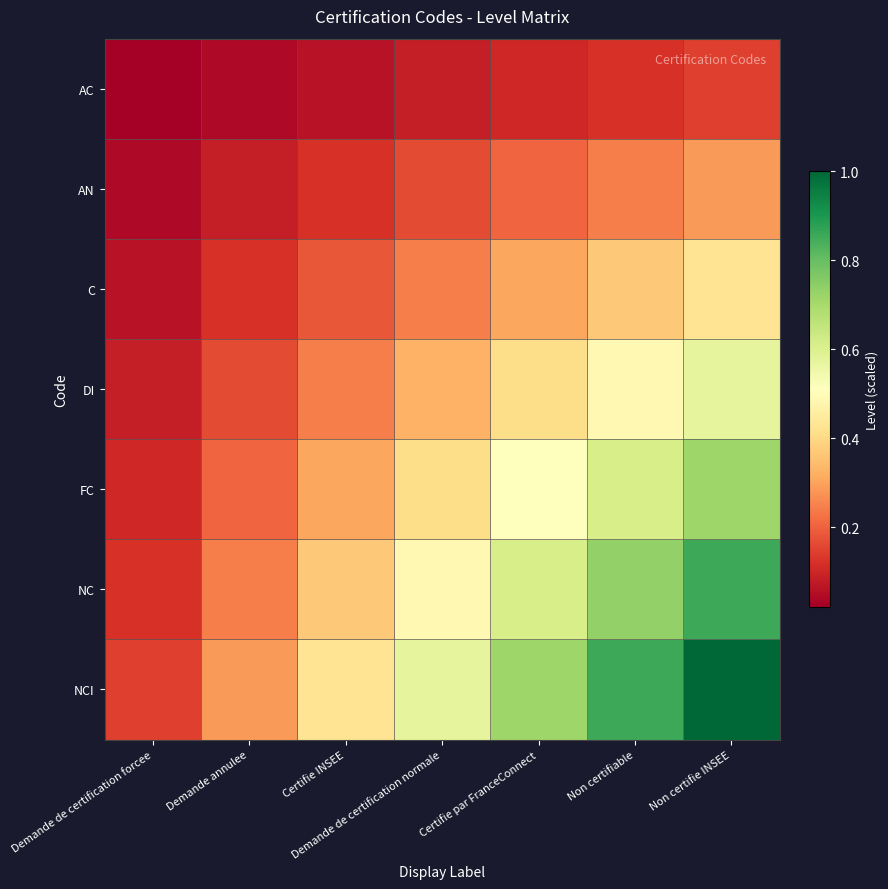

List the series in order of their overall mean, lowest first.

AC, AN, C, DI, FC, NC, NCI